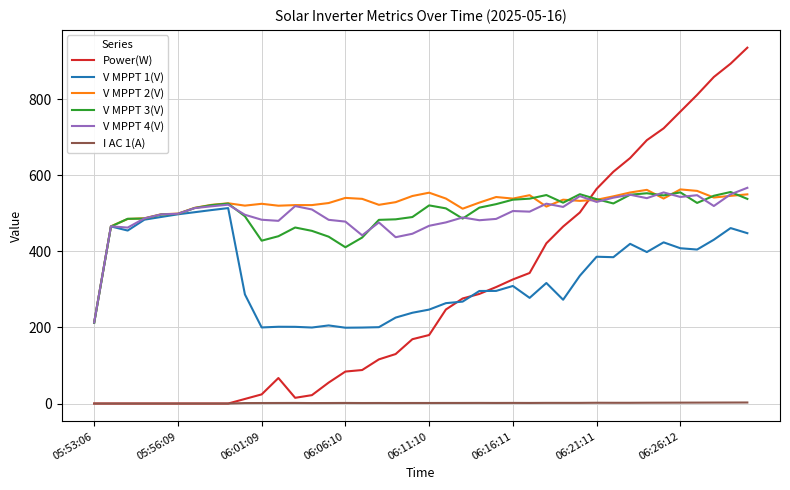

What is the greatest value displayed?

935.0